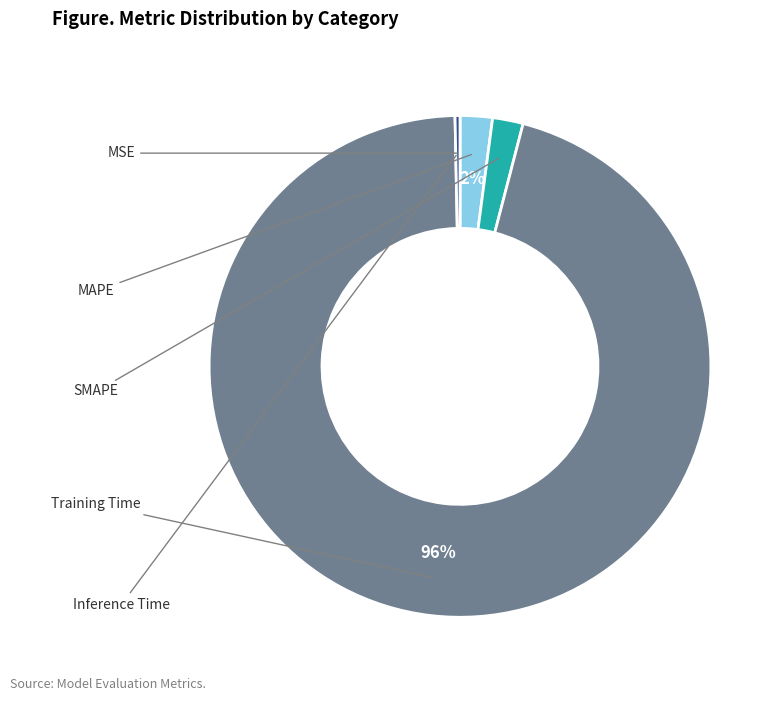

Is there a majority slice in this chart?

Yes